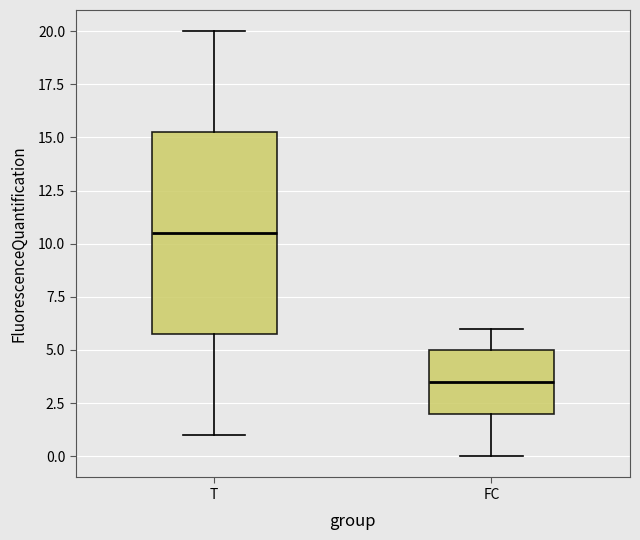

Which box's median line is the highest?

T